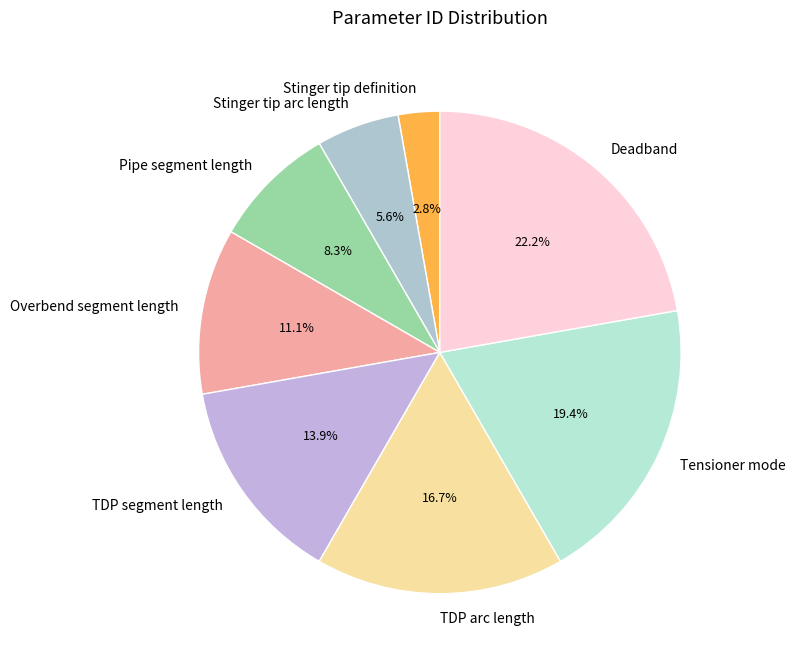

What percentage do Overbend segment length and Stinger tip definition together represent?

13.9%